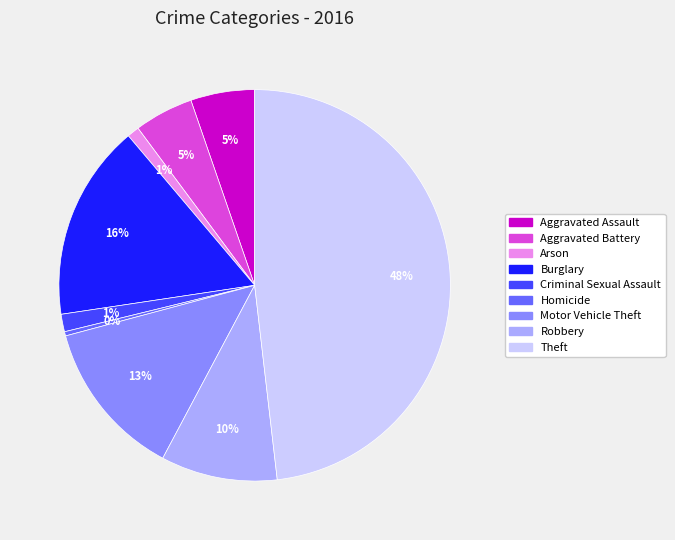

The Arson slice represents 9% of the pie. True or false?

False